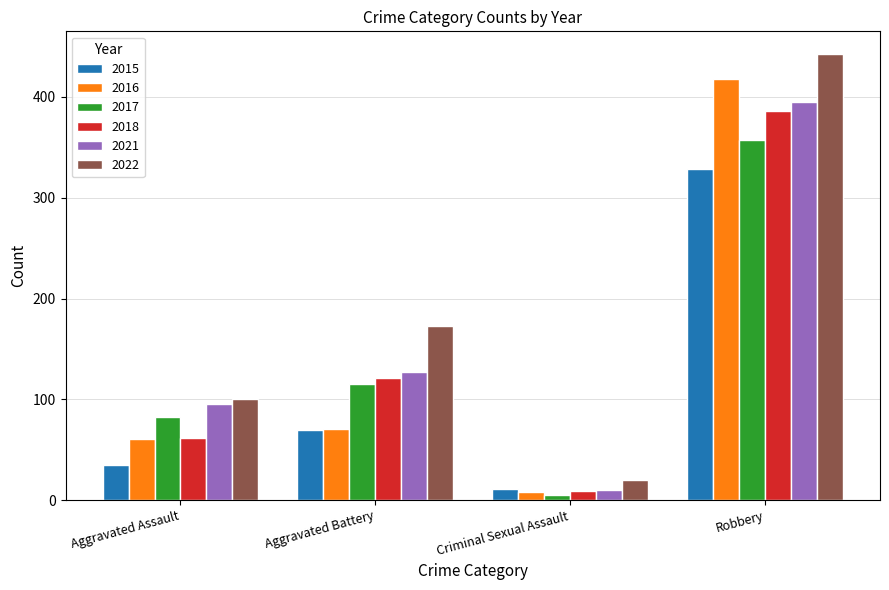

The value of 2022 at Robbery is 443. True or false?

True